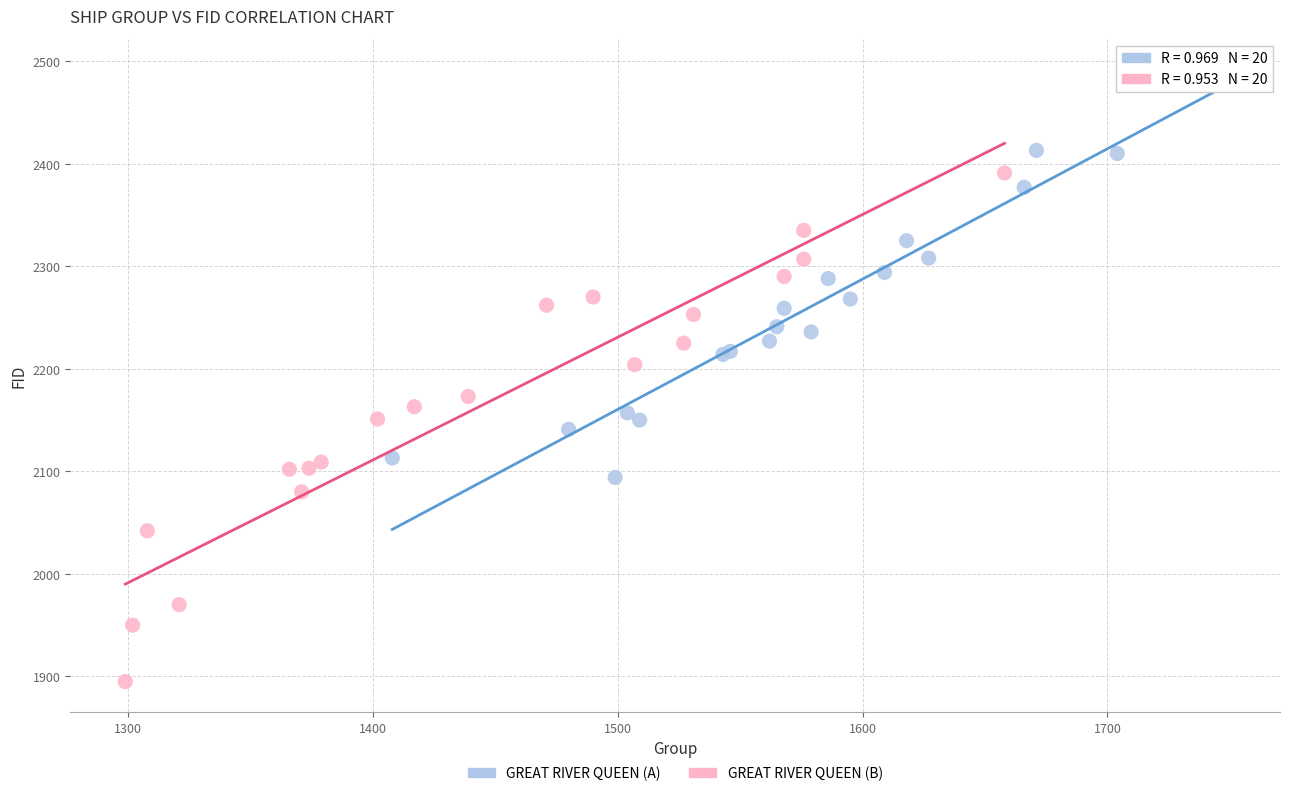

Which series reaches the maximum Y coordinate?

GREAT RIVER QUEEN (A)